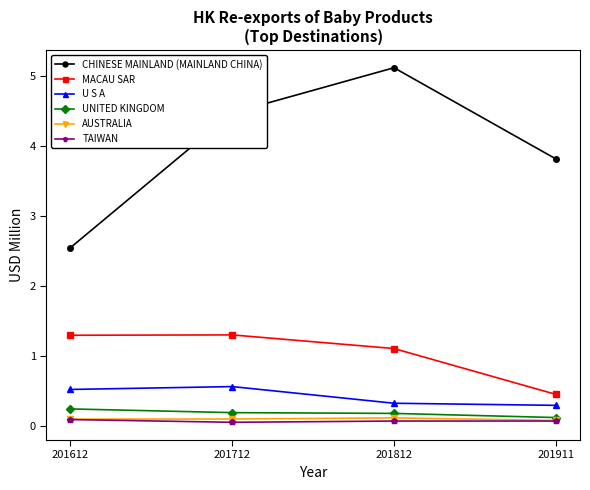

What is the difference between the maximum and minimum values in the MACAU SAR series?

0.8